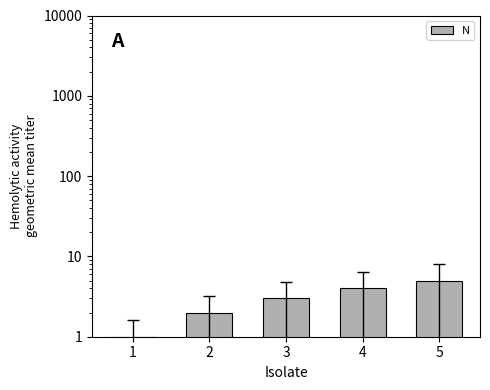

How many data points are less than 3?

2